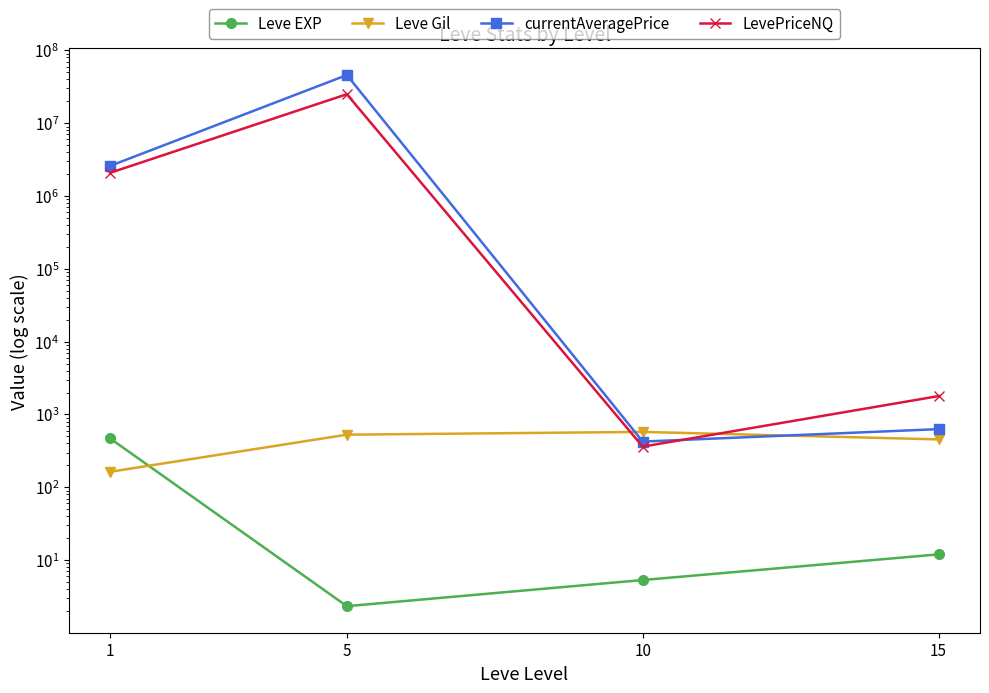

How many intersections are there between LevePriceNQ and Leve Gil?

2